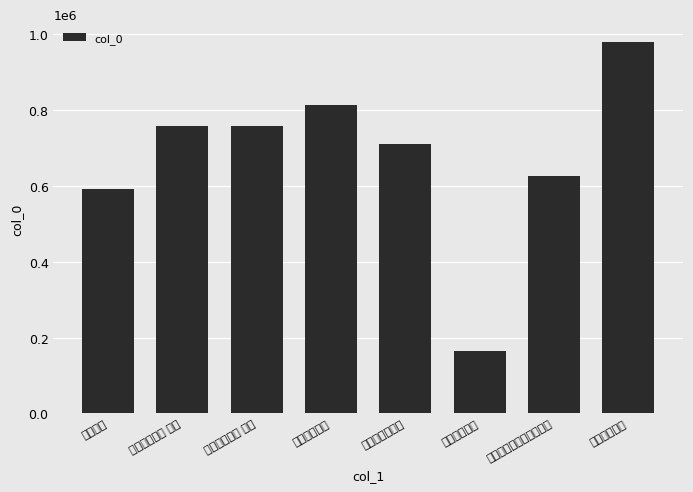

What is the difference between the values at 答关茂才子璿 and 答关茂才子璿 其二?

55349